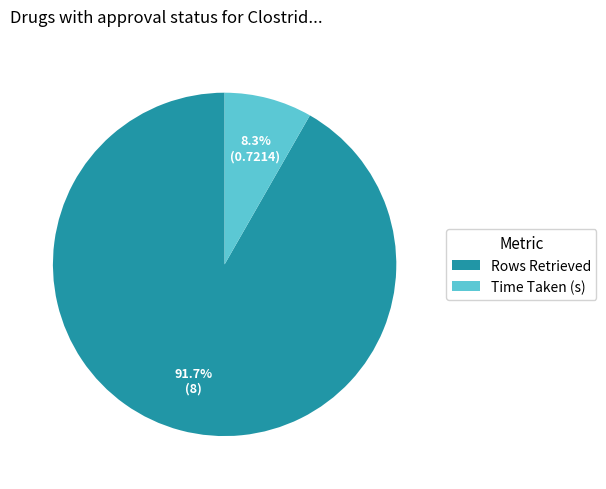

Approximately how many times larger is the value at Time Taken (s) compared to Rows Retrieved?

0.1